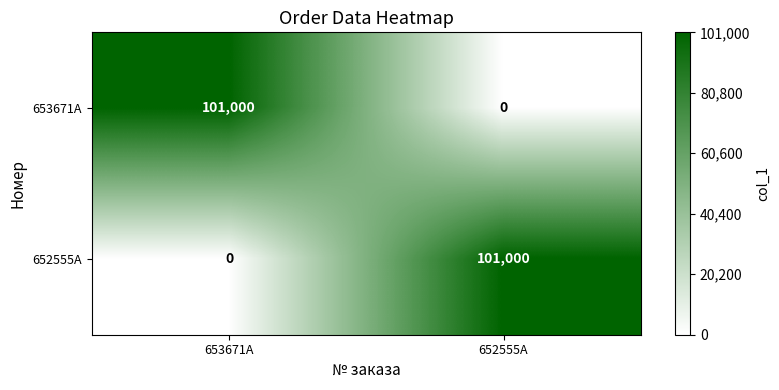

What is the difference between the maximum and minimum values in the 653671A series?

101000